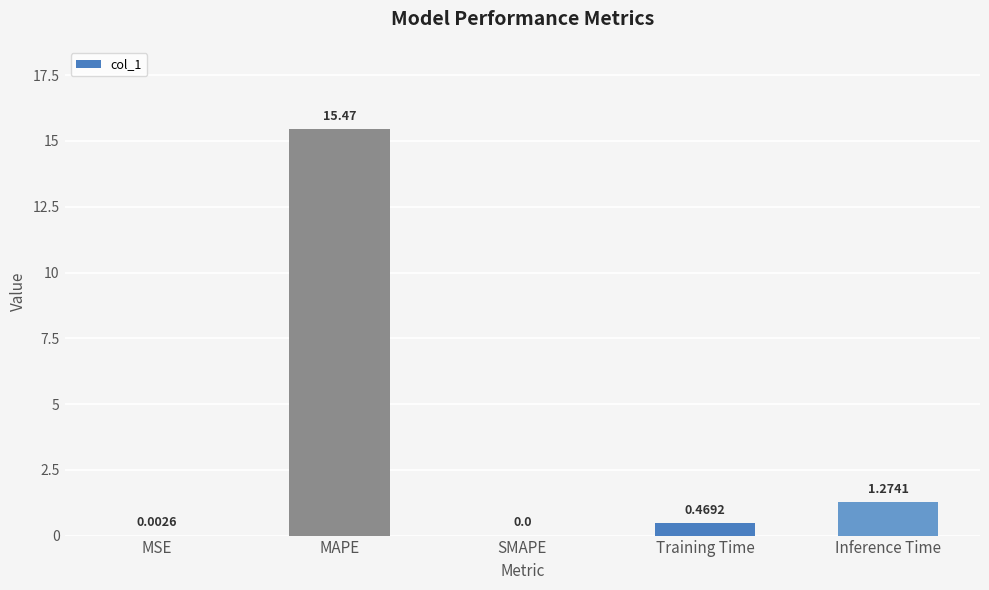

At which category does the chart reach its peak across all series?

MAPE